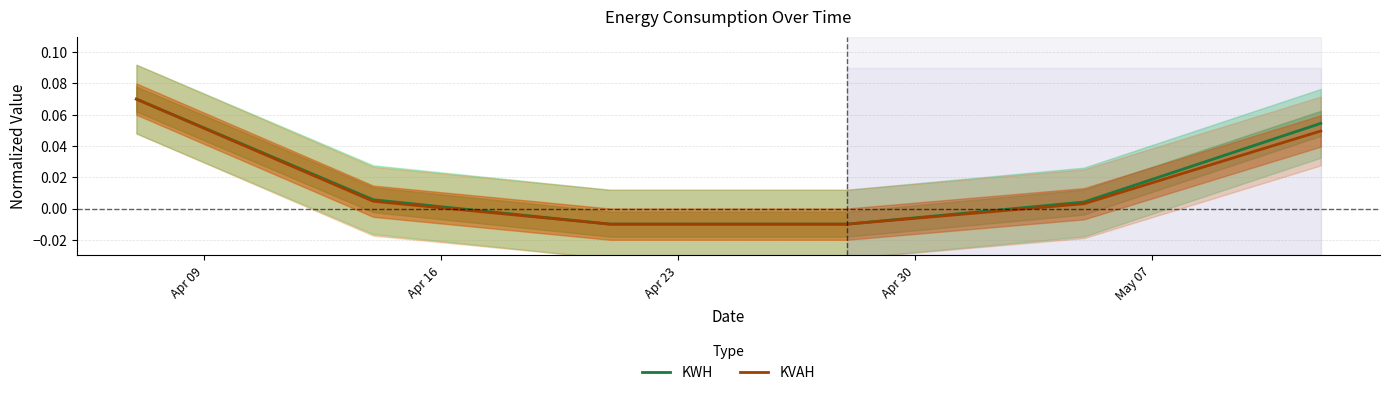

Rank the series at May 07 from highest to lowest value.

KWH, KVAH